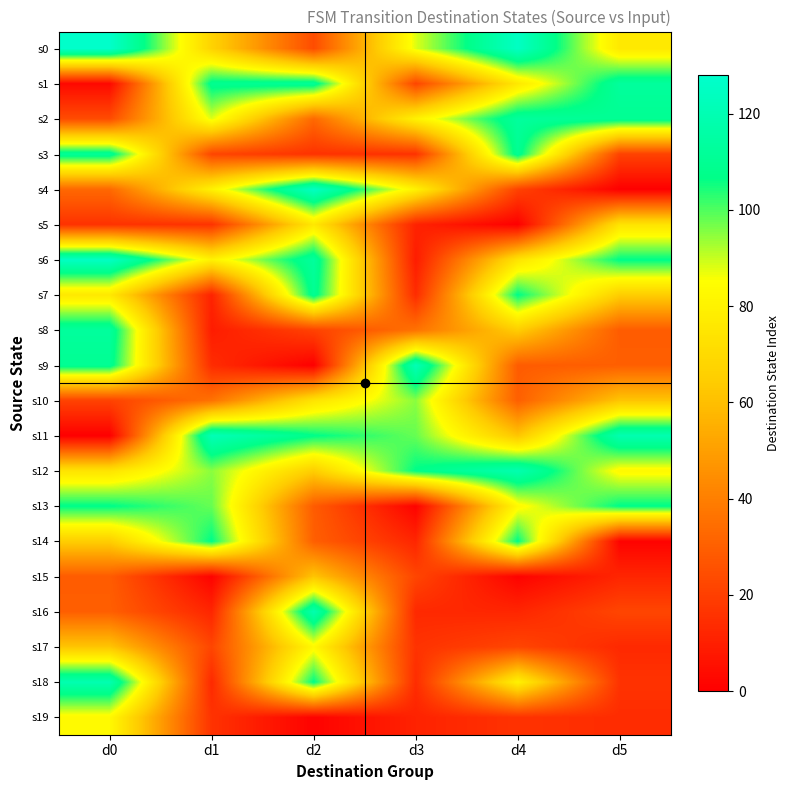

Which series changed the most between d1 and d5?

s14